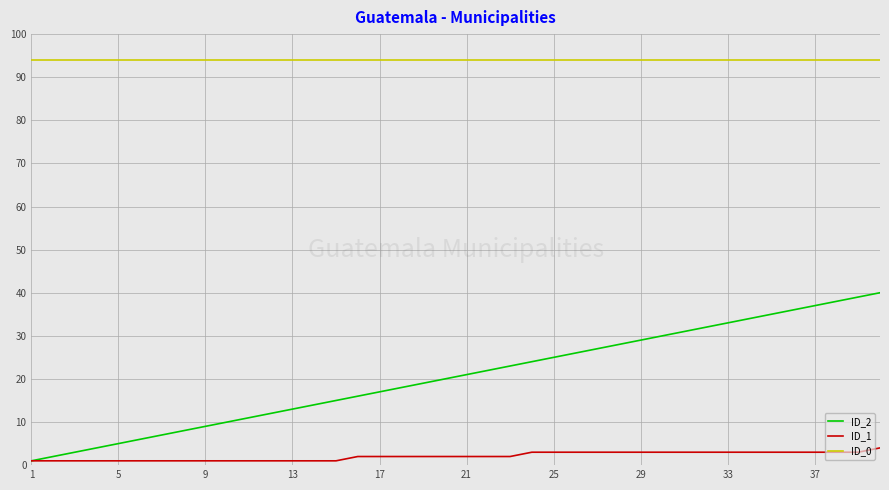

How many lines are shown in the chart?

3